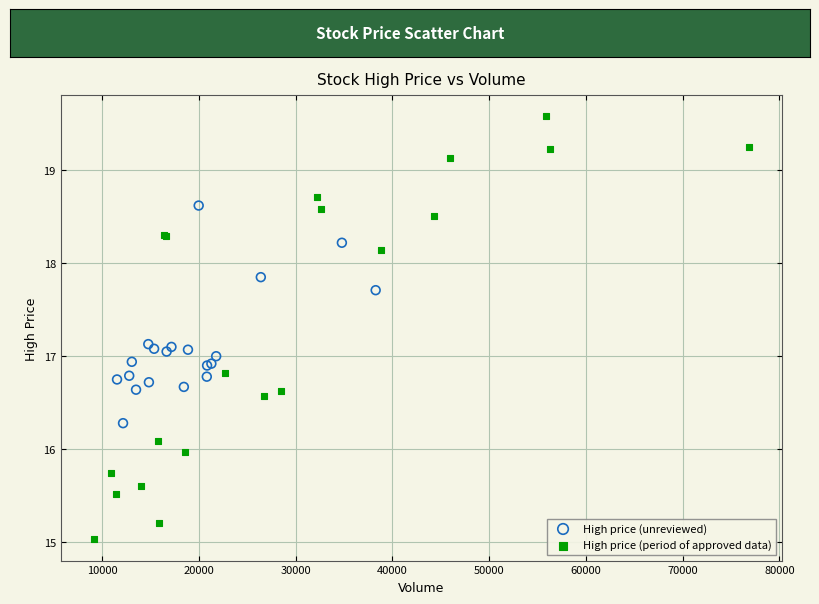

Which series reaches the maximum Y coordinate?

High price (period of approved data)